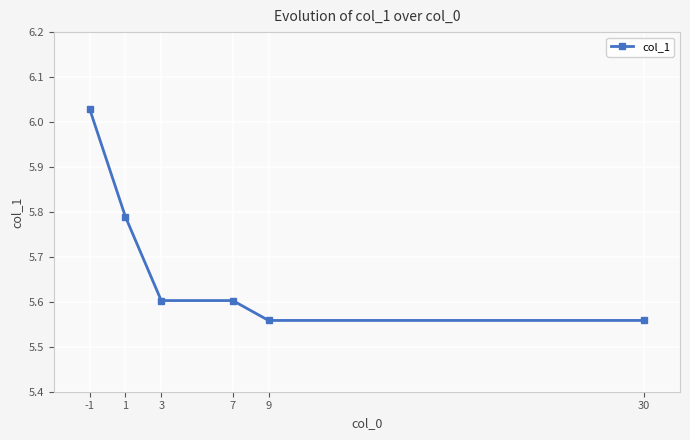

What is the sum of the values at 30 and 1?

11.3